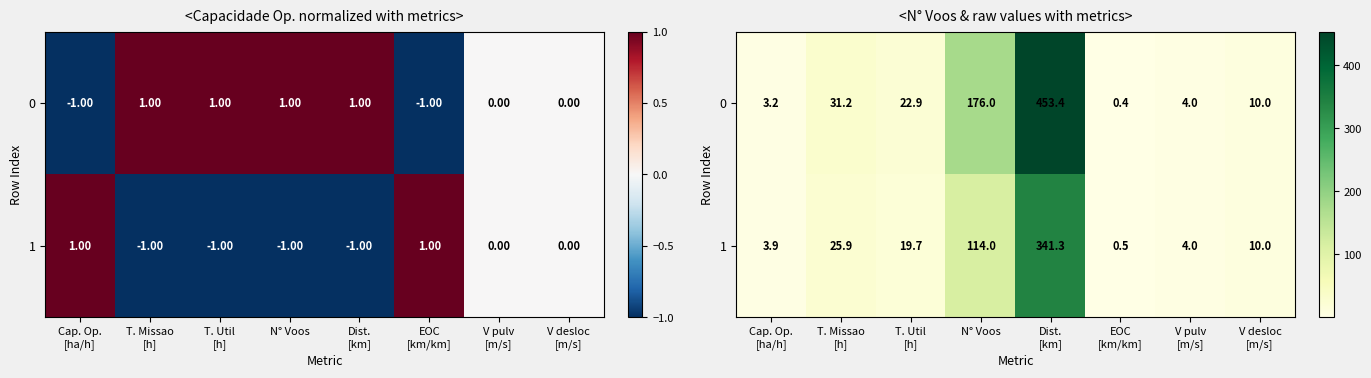

What is the maximum value for 0?

453.4